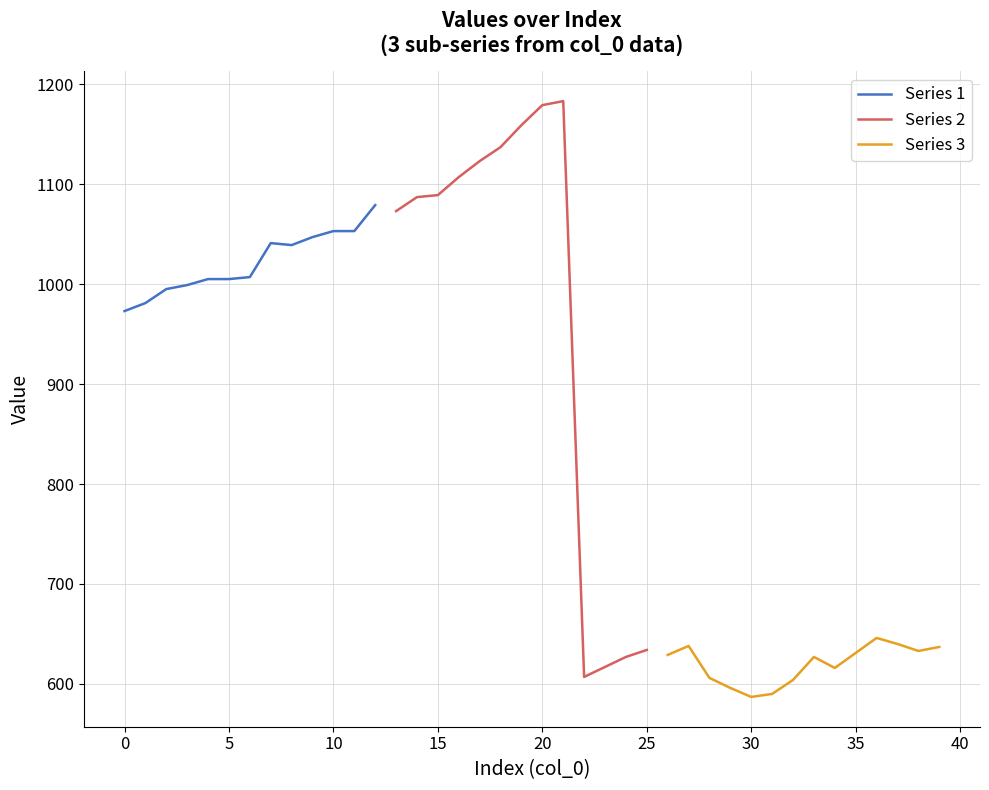

What is the ratio of the value at 16 to the value at 13?

1.0